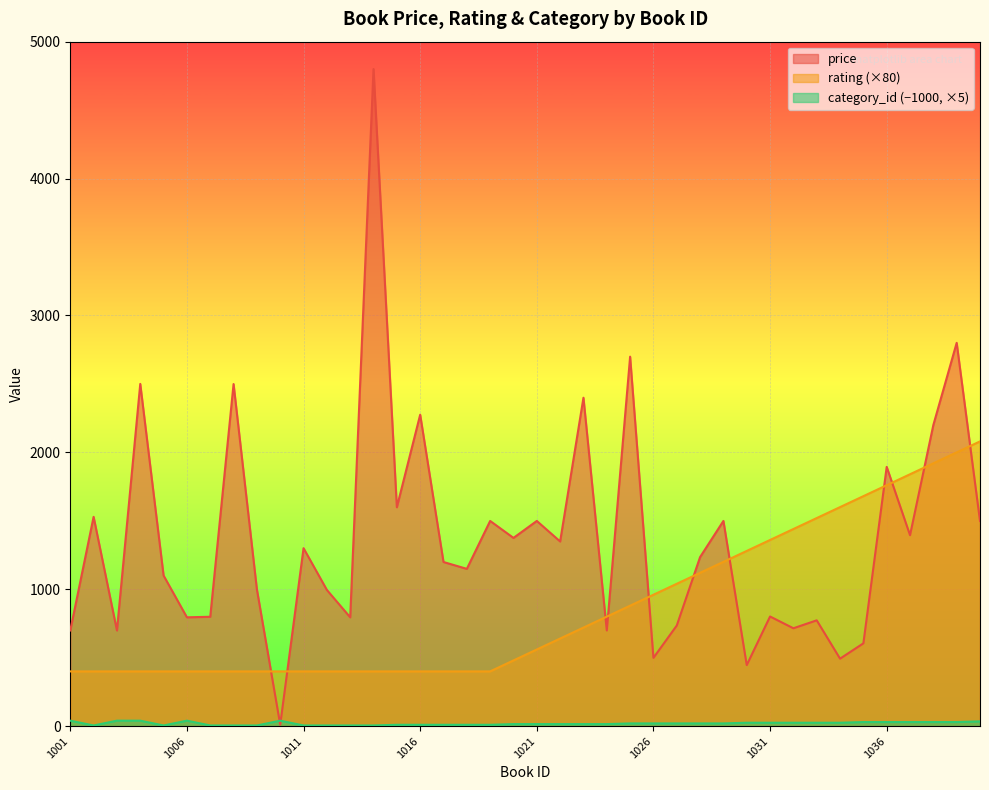

True or false: category_id and rating intersect in this chart.

False